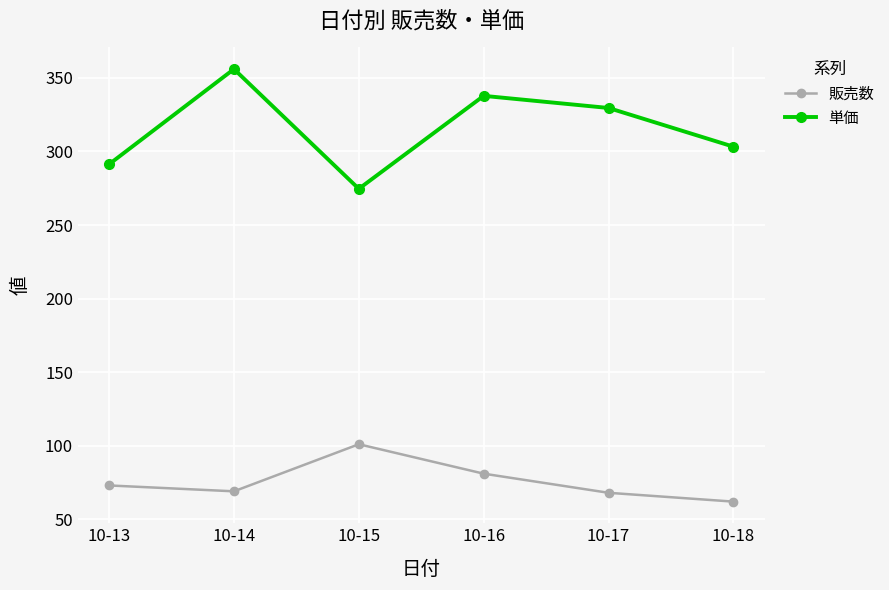

What is the maximum value for 単価?

356.0